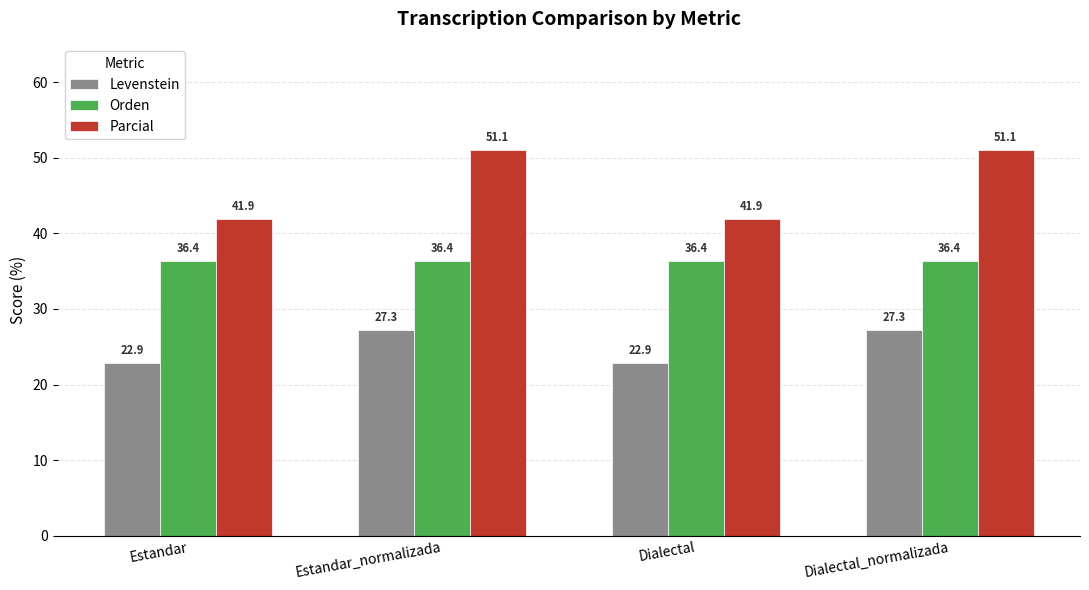

What is the difference between the maximum and minimum values in the Levenstein series?

4.4